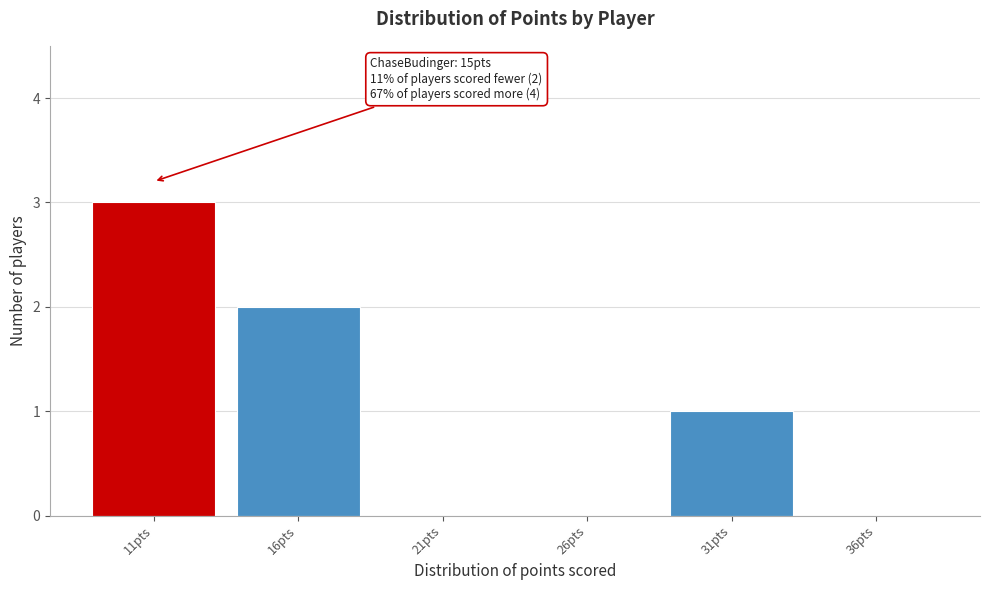

Reading left to right, what are all the values shown in this chart?

11pts=3	16pts=2	21pts=0	26pts=0	31pts=1	36pts=0